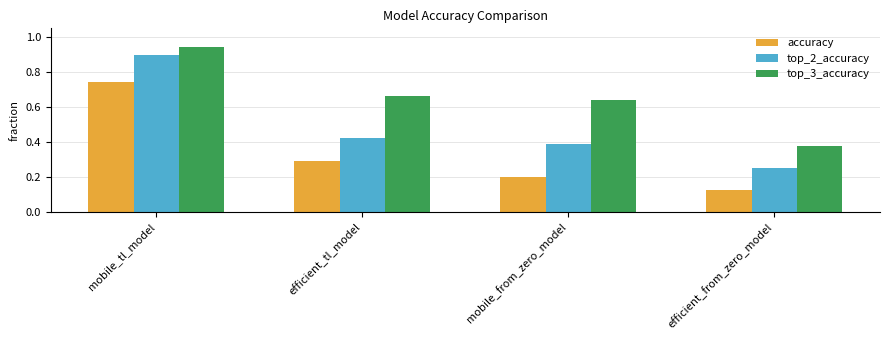

List the series in order of their peak value, lowest first.

accuracy, top_2_accuracy, top_3_accuracy